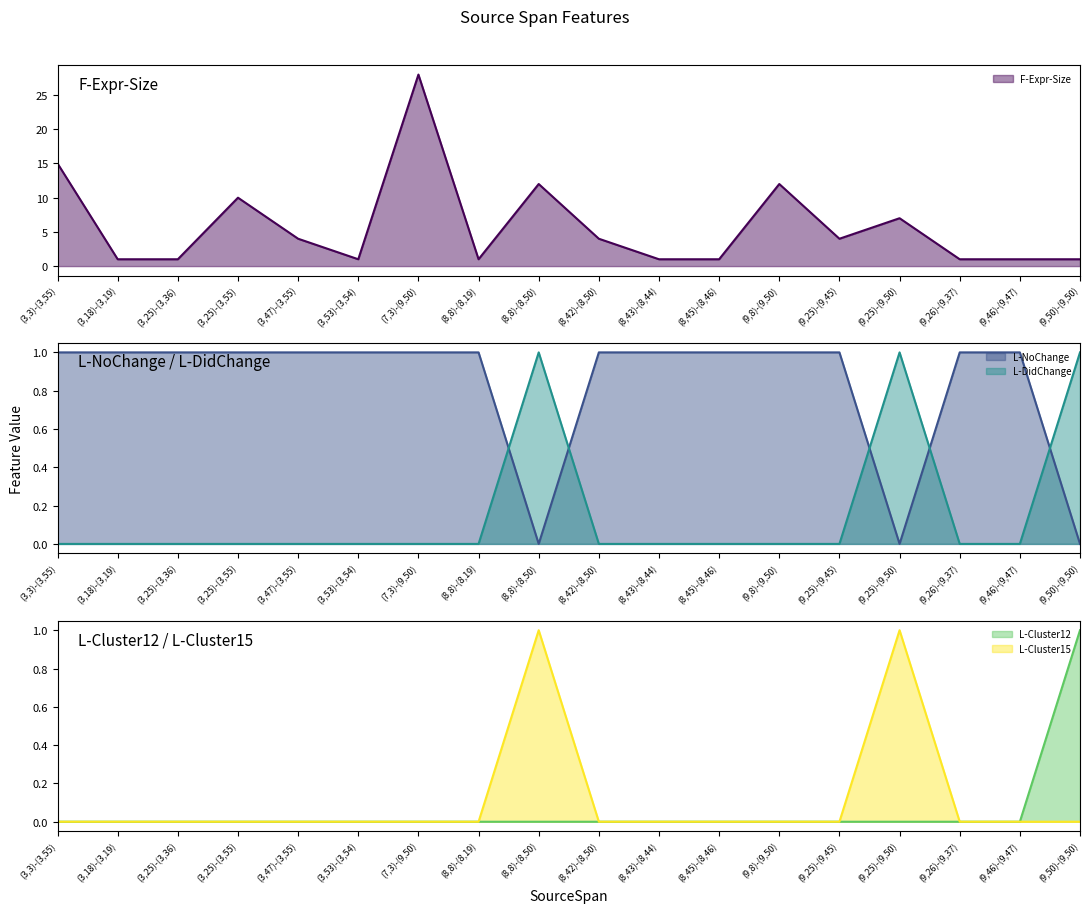

At which category is the sum across all series the highest?

(7,3)-(9,50)